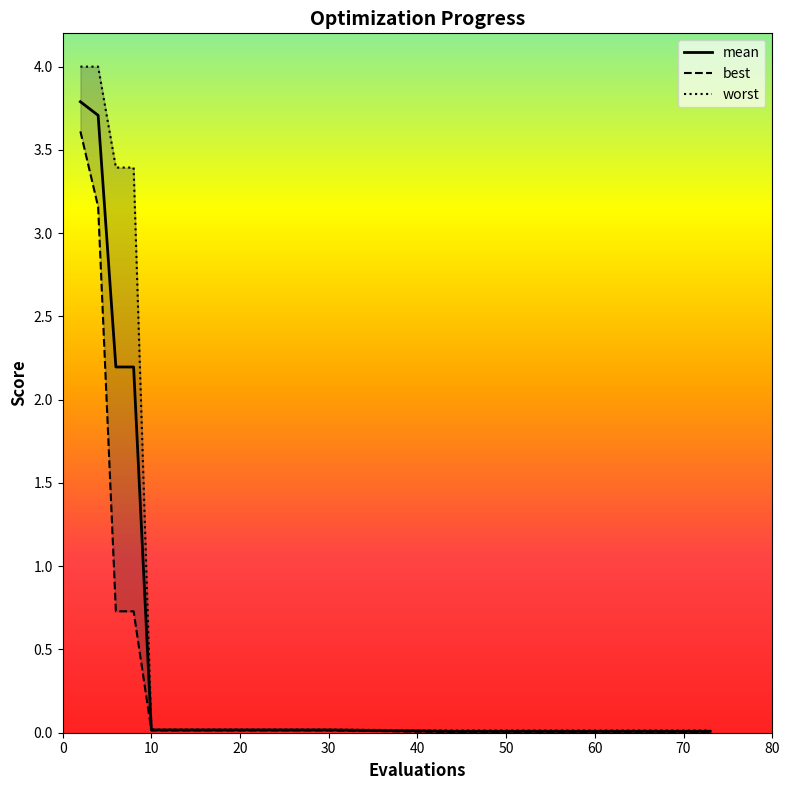

True or false: mean and best intersect in this chart.

False